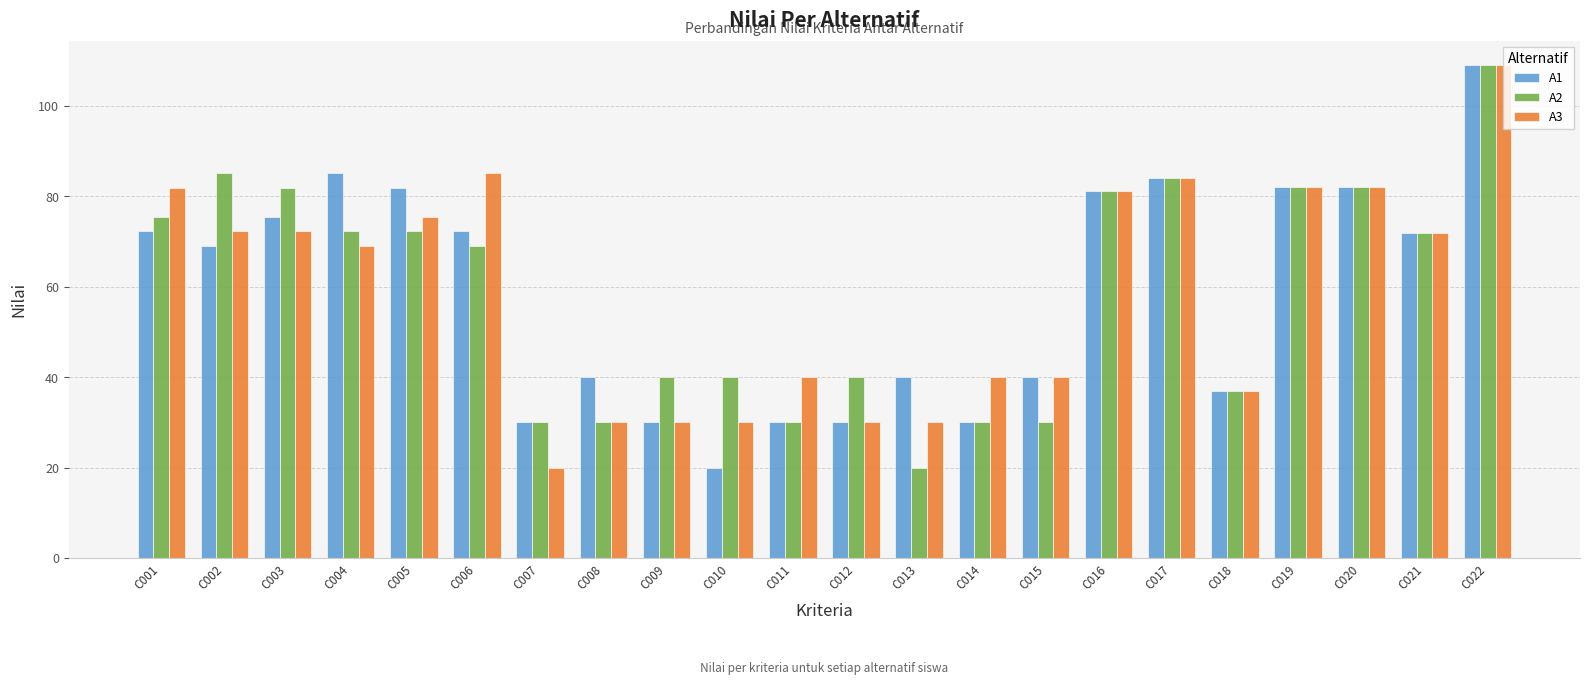

True or false: A1 has a value of 14.8 at C013.

False